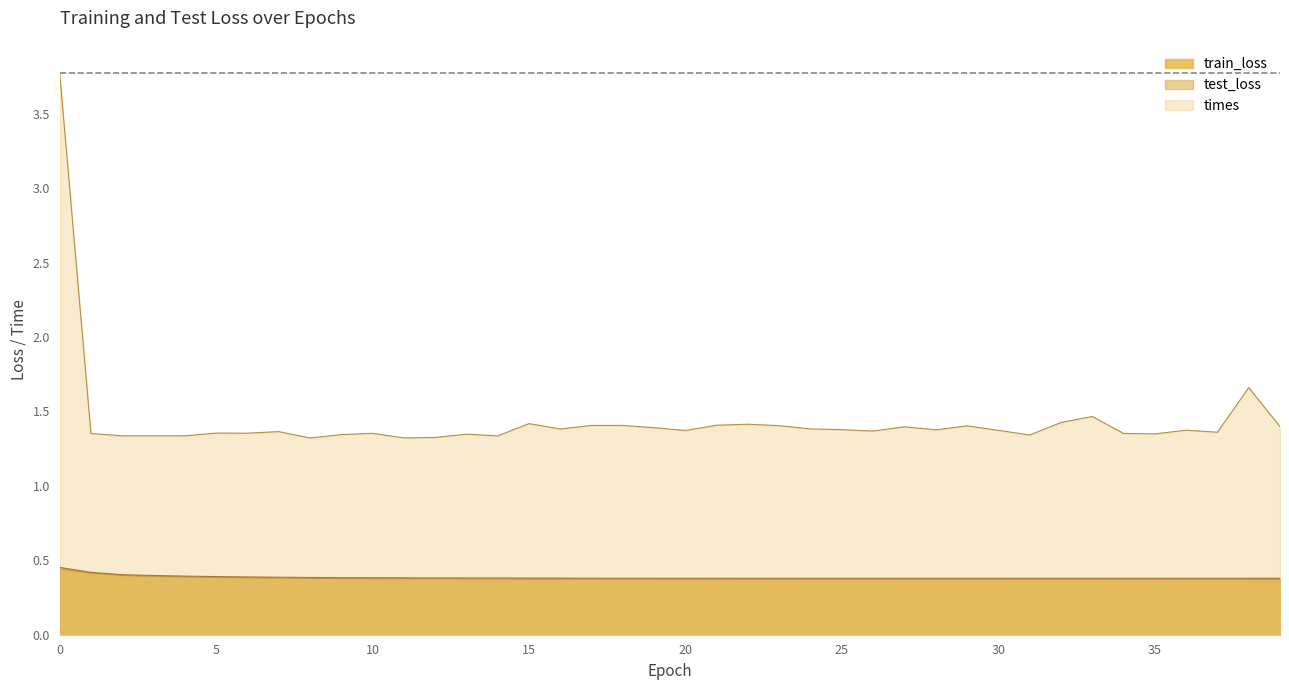

What is the difference between the maximum and minimum values in the times series?

2.5